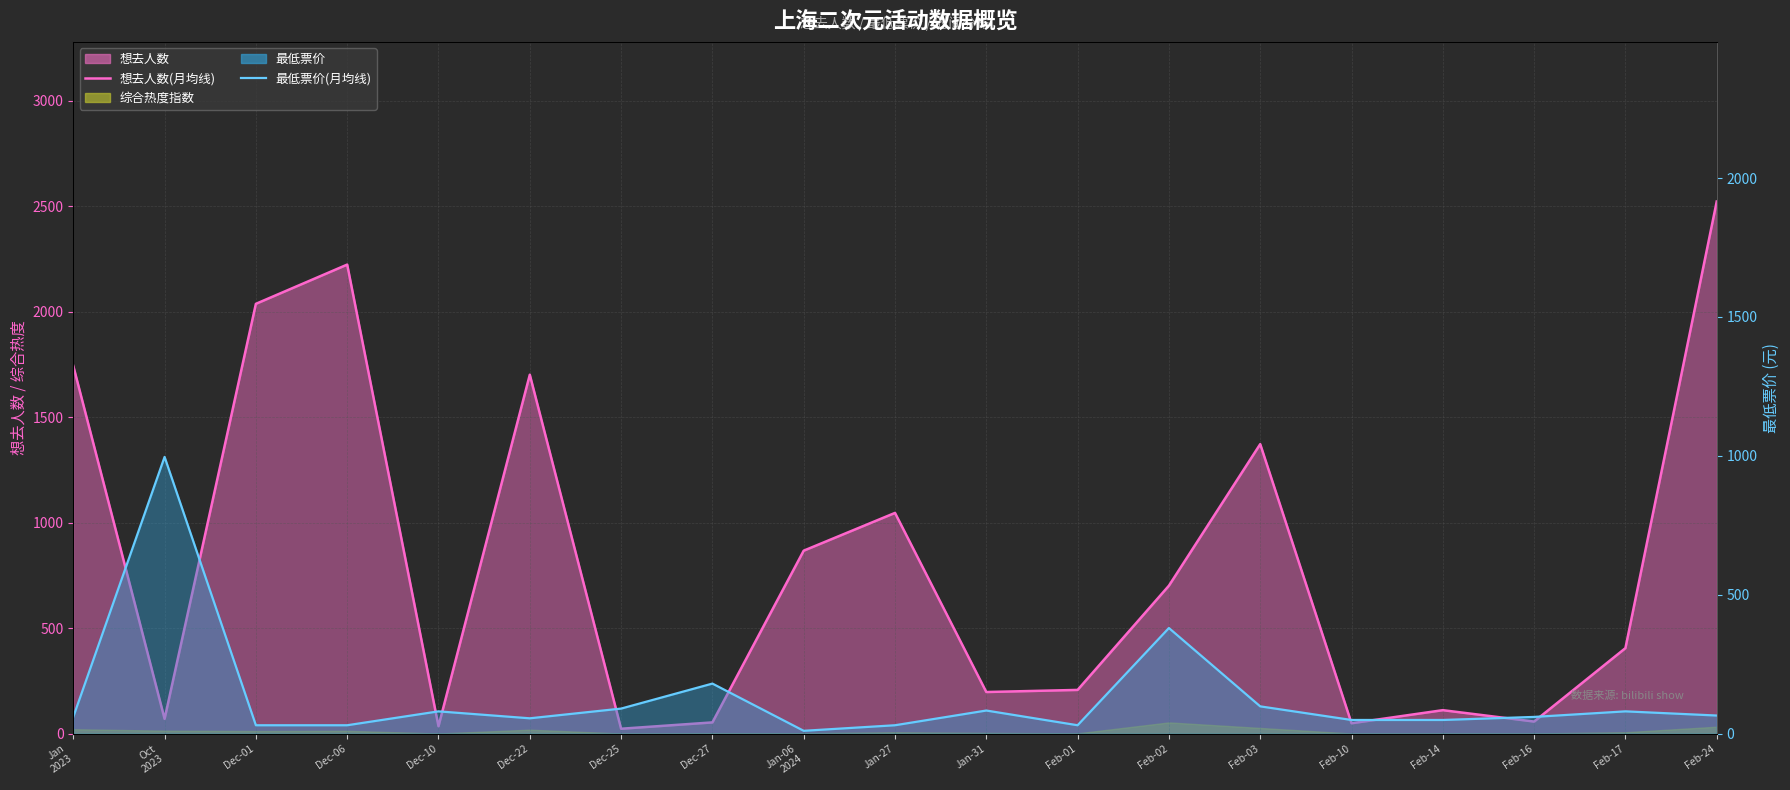

At which category does the chart reach its minimum across all series?

Jan-06
2024